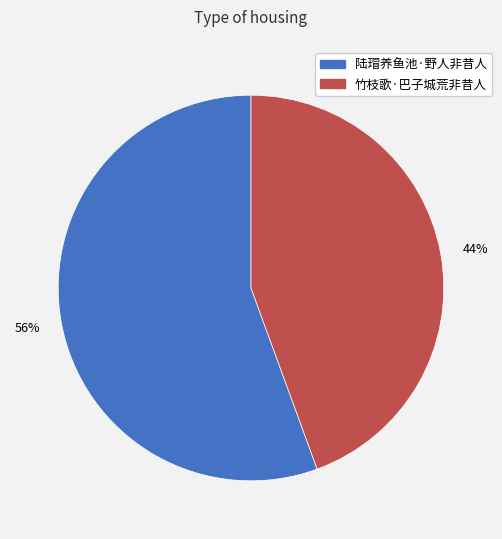

Is the sum of 竹枝歌·巴子城荒非昔人 and 陆瑁养鱼池·野人非昔人 greater than half?

Yes